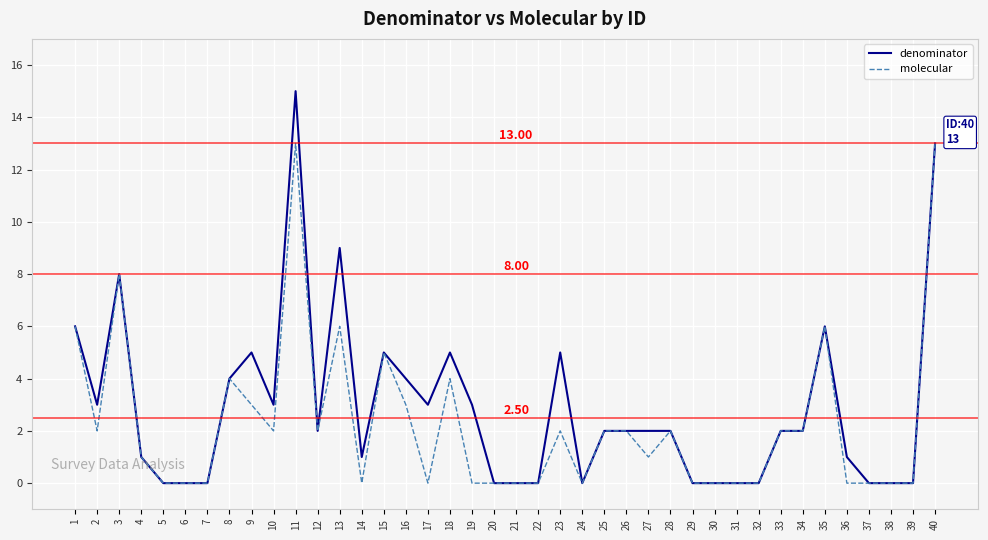

Reading left to right, what are all the values shown in this chart?

denominator: 1=6	2=3	3=8	4=1	5=0	6=0	7=0	8=4	9=5	10=3	11=15	12=2	13=9	14=1	15=5	16=4	17=3	18=5	19=3	20=0	21=0	22=0	23=5	24=0	25=2	26=2	27=2	28=2	29=0	30=0	31=0	32=0	33=2	34=2	35=6	36=1	37=0	38=0	39=0	40=13
molecular: 1=6	2=2	3=8	4=1	5=0	6=0	7=0	8=4	9=3	10=2	11=13	12=2	13=6	14=0	15=5	16=3	17=0	18=4	19=0	20=0	21=0	22=0	23=2	24=0	25=2	26=2	27=1	28=2	29=0	30=0	31=0	32=0	33=2	34=2	35=6	36=0	37=0	38=0	39=0	40=13